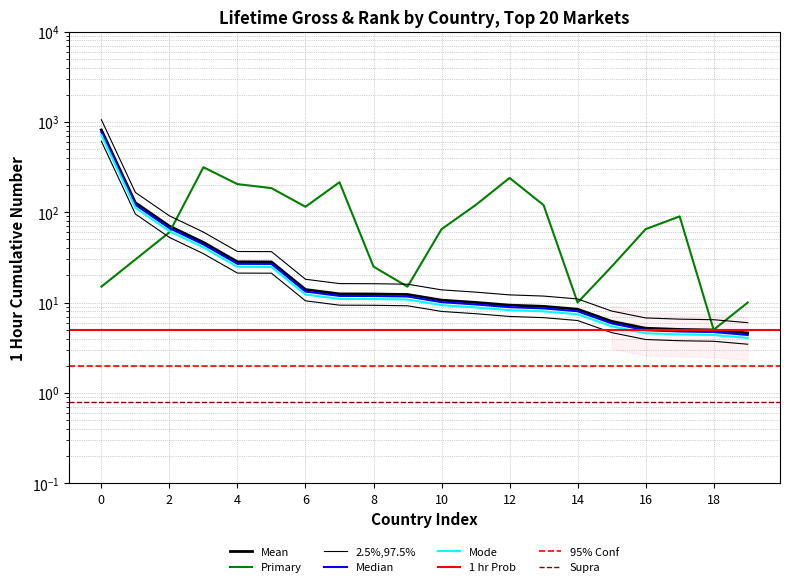

At how many categories does at least one series exceed 327?

1